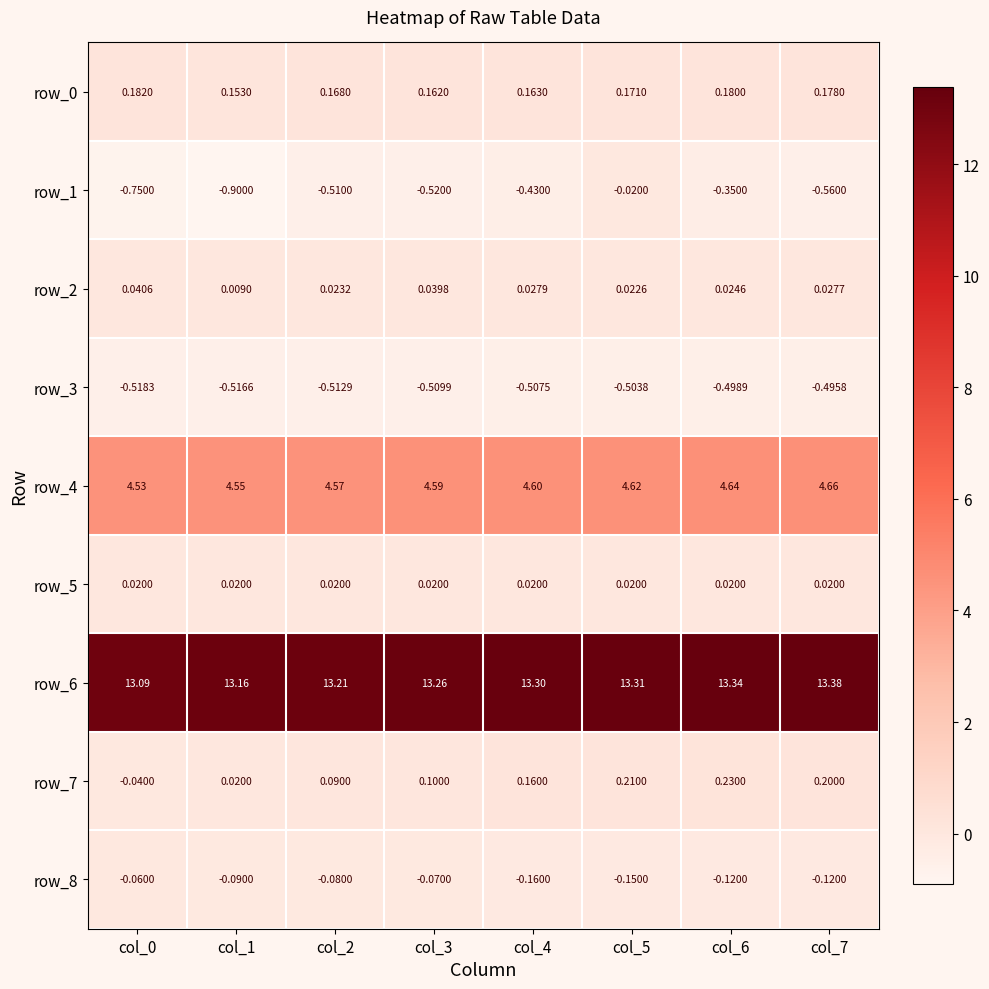

Is it true that row_1 equals -0.5 at col_2?

True